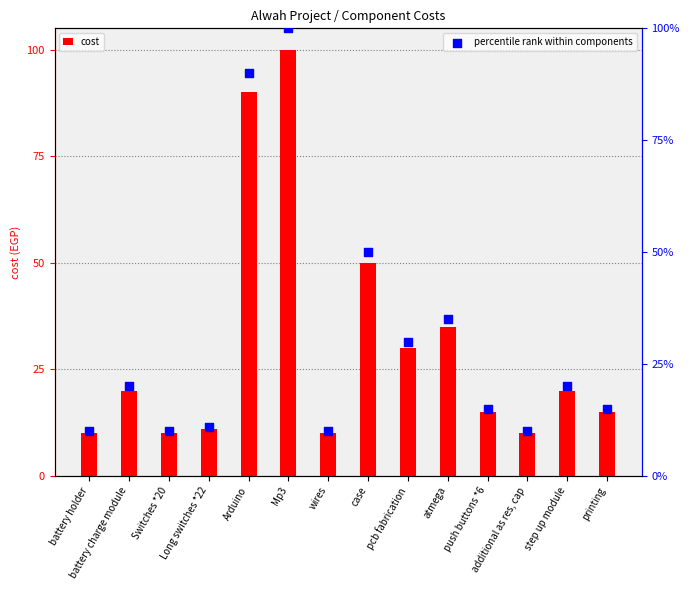

What are all the series names shown in the legend?

cost, percentile rank within components